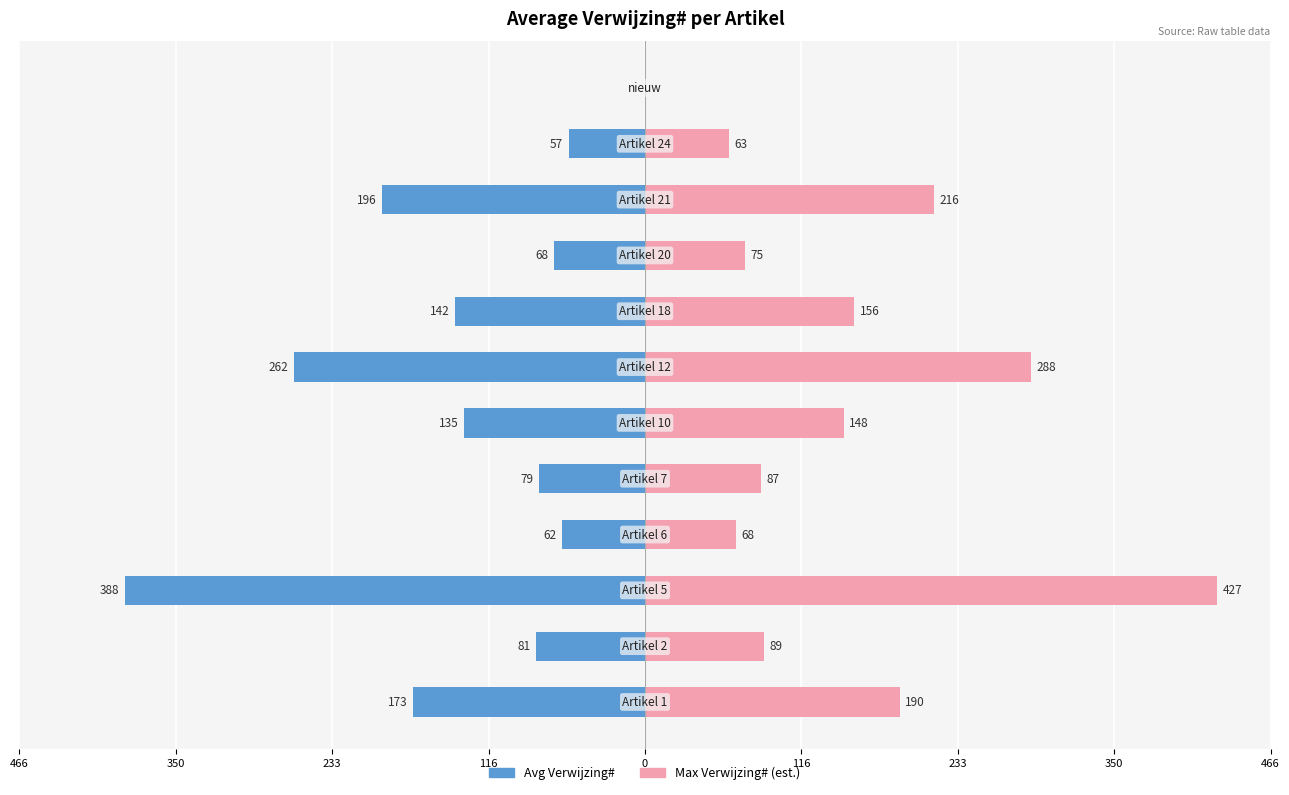

What is the difference between the maximum and minimum values in the Avg Verwijzing# series?

388.0